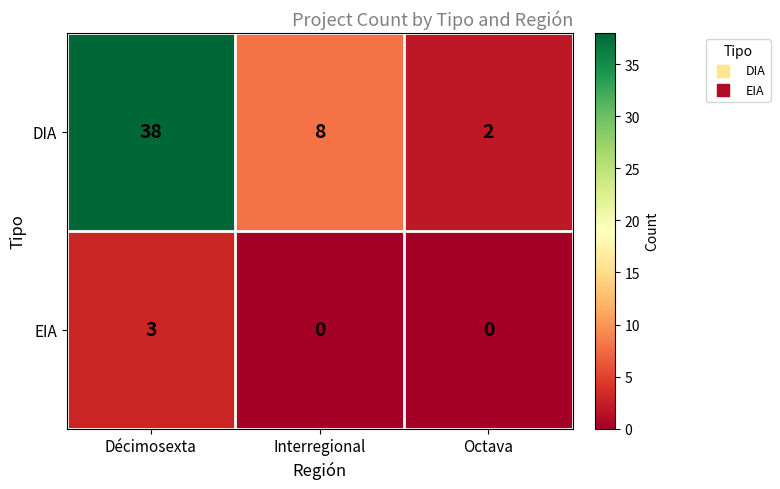

What is the difference between the maximum and minimum values in the EIA series?

3